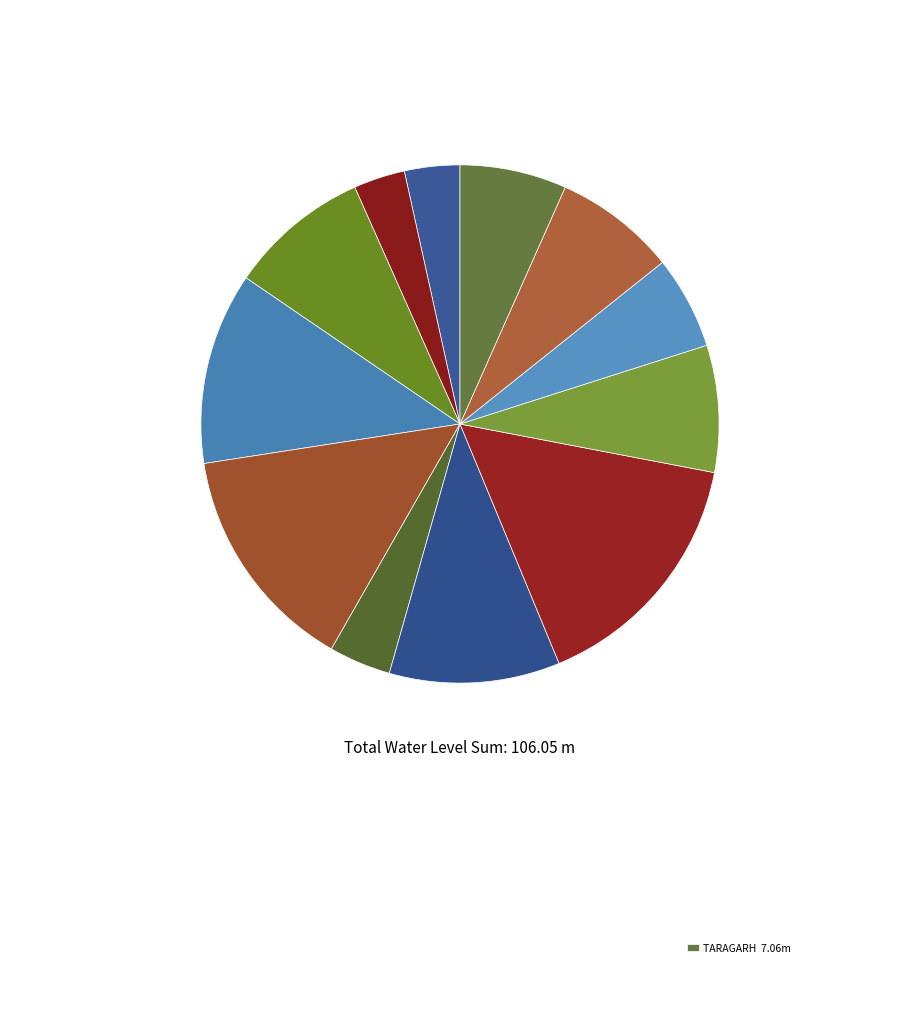

How many slices are in this pie chart?

12